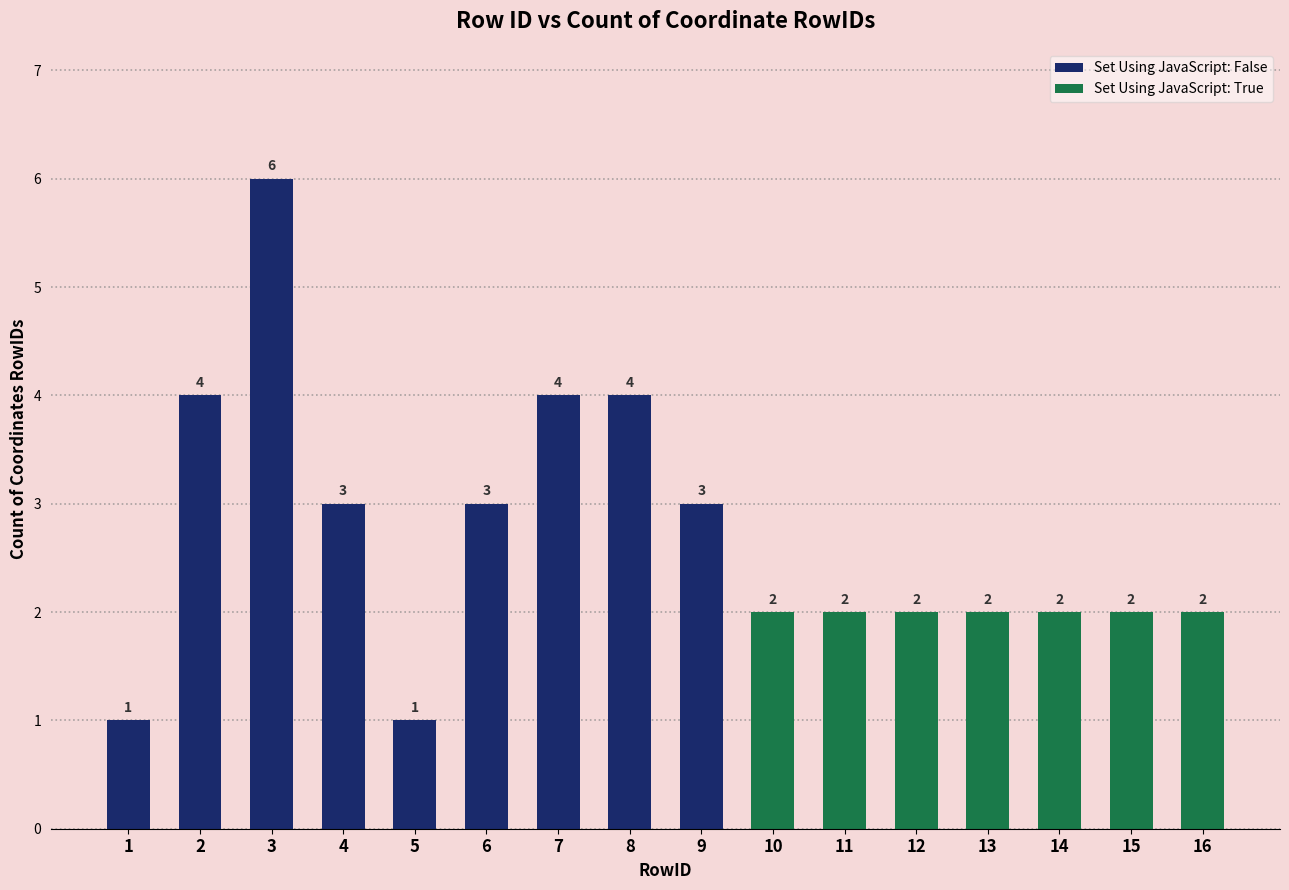

Reading right to left, extract all data points from this chart.

2	2	2	2	2	2	2	3	4	4	3	1	3	6	4	1